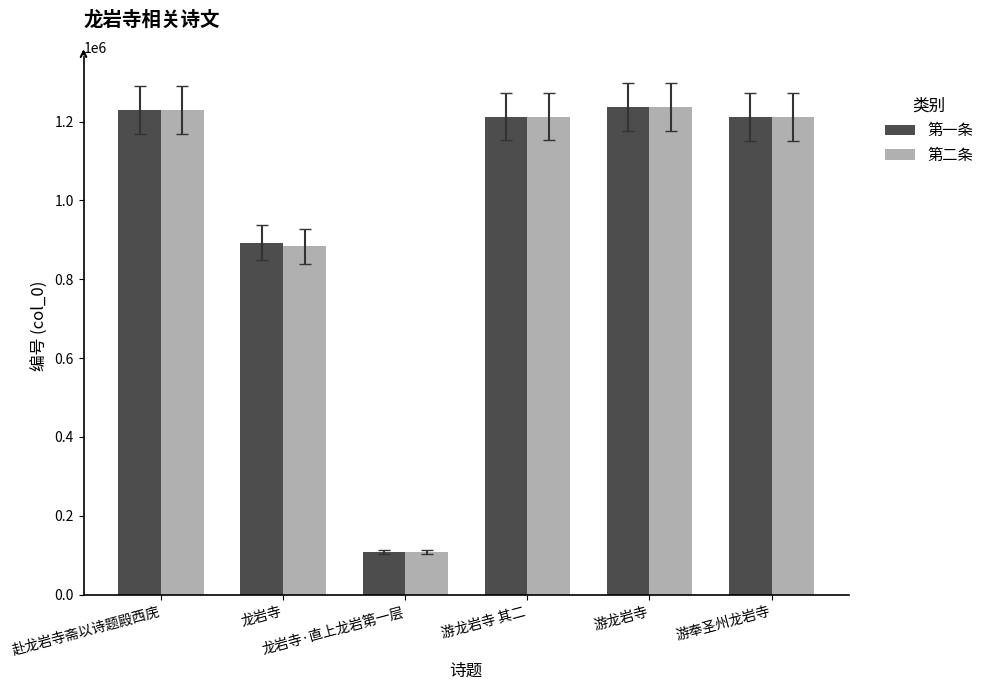

Count the number of categories in the chart.

6